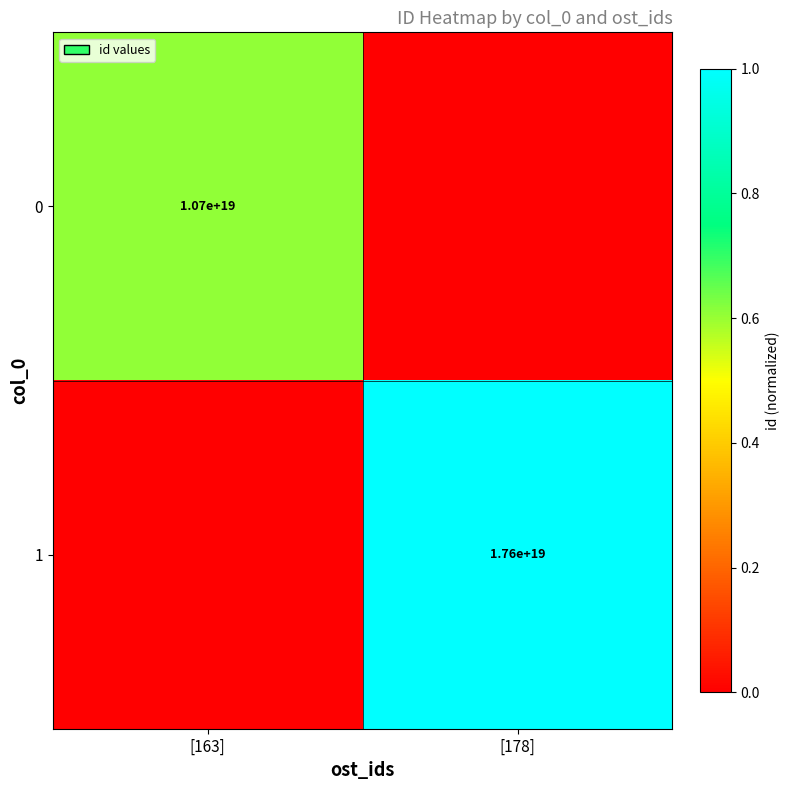

The value of 1 at [178] is 3962326504677464576. True or false?

False